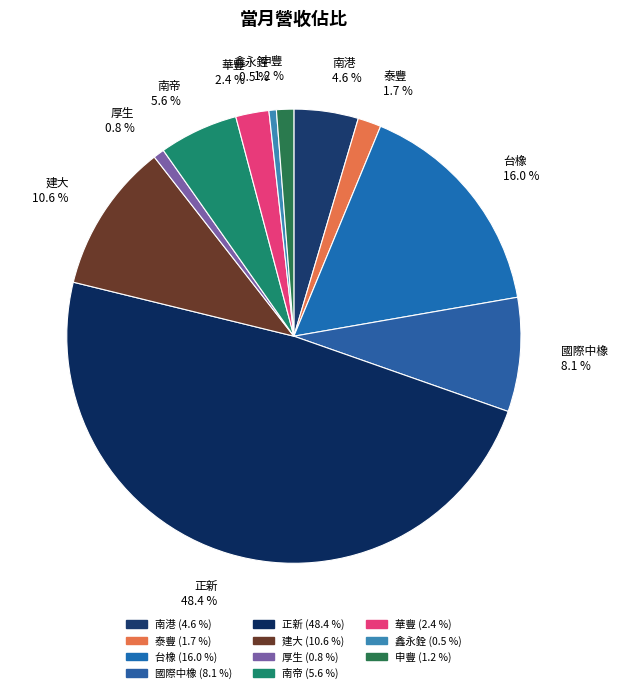

Count the number of slices in the pie.

11